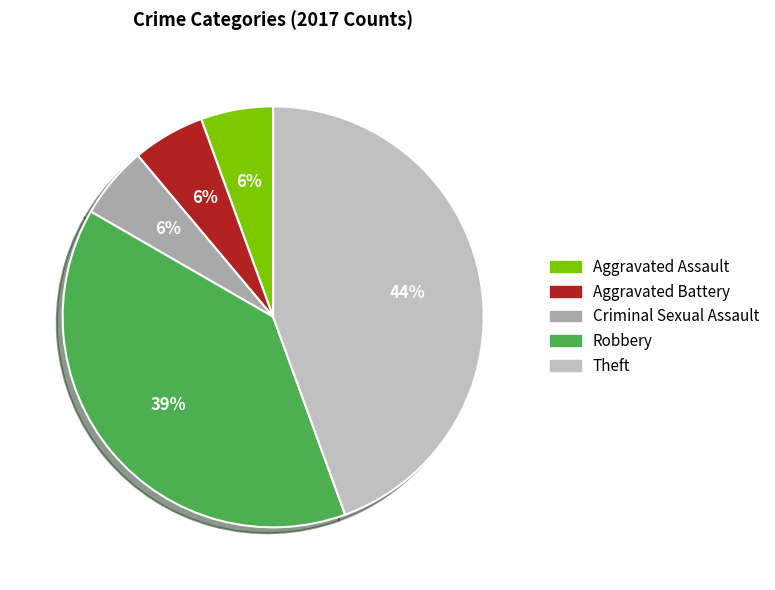

What portion of the pie excludes Theft?

55.6%